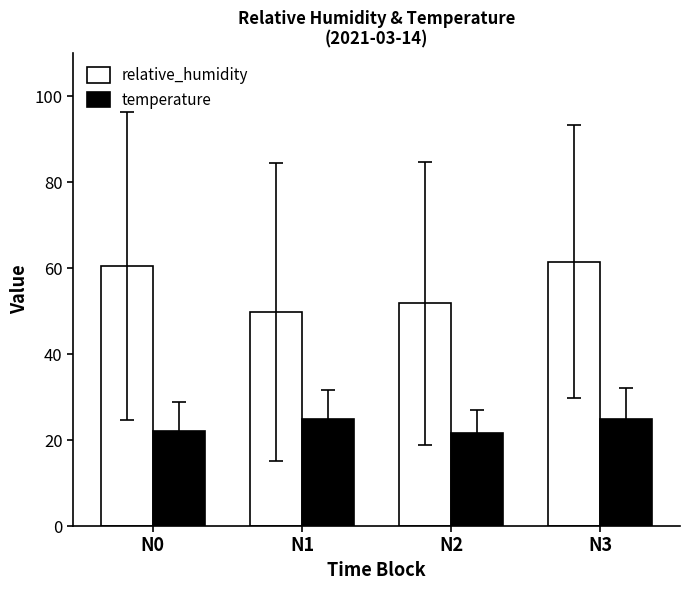

Where is relative_humidity nearest to the value 55?

N2